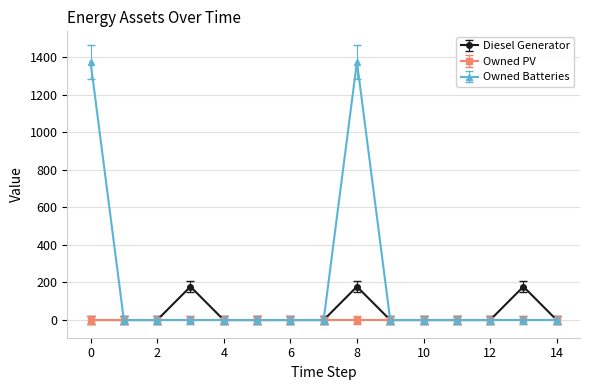

Which series has the largest range (max minus min)?

Owned Batteries